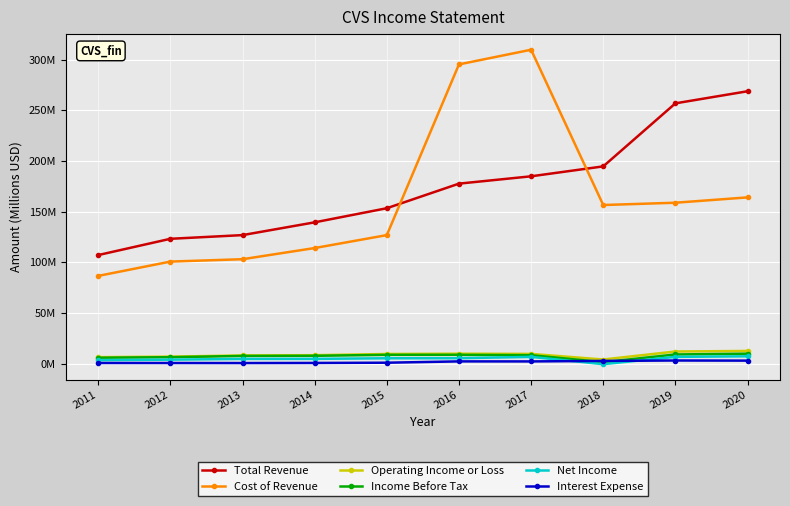

Is this an area chart (filled region under the line)?

No